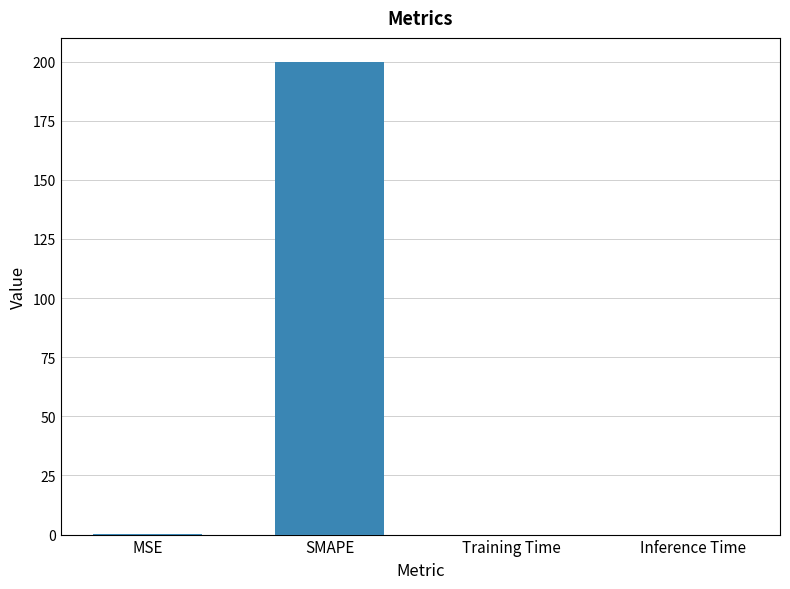

The value at Inference Time is 0.0. True or false?

True